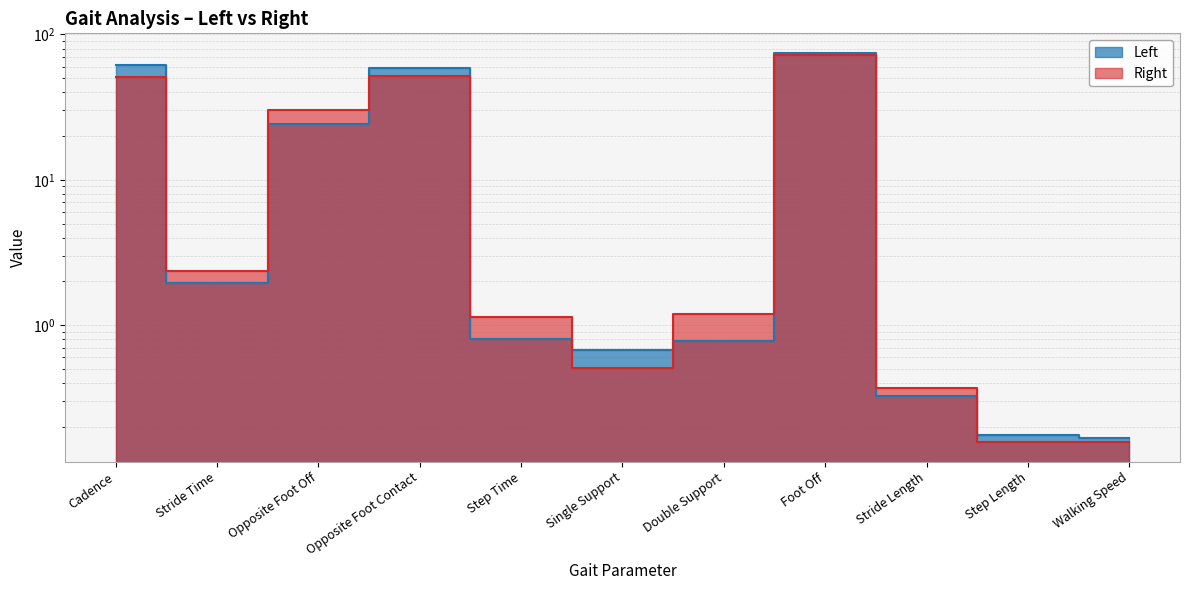

True or false: Left has a value of 0.8 at Step Time.

True